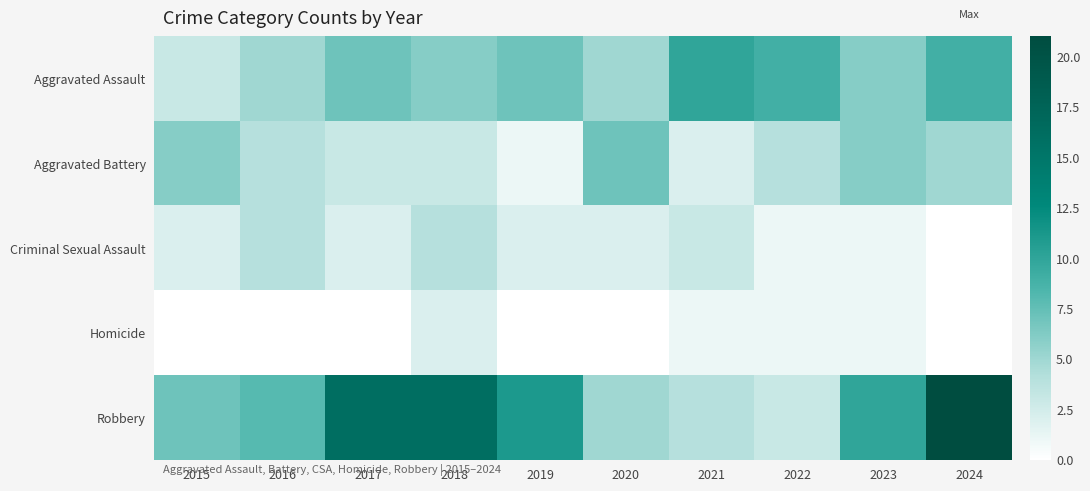

Which label corresponds to the smallest value in the chart?

2024